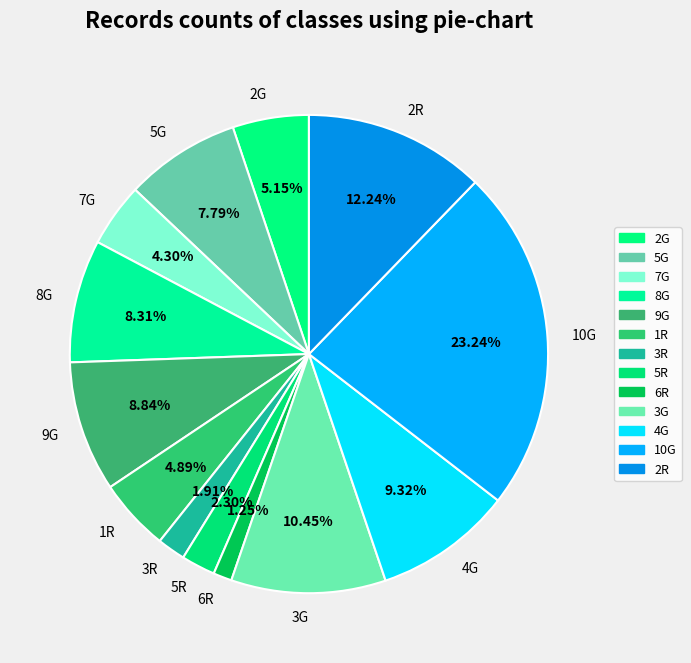

What percentage is the 5G slice, to the nearest percent?

8%